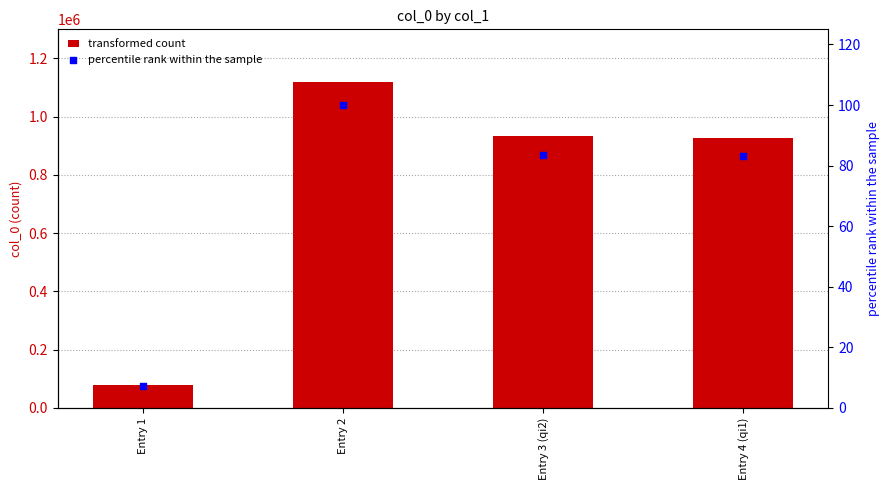

At which category is the sum across all series the highest?

Entry 2